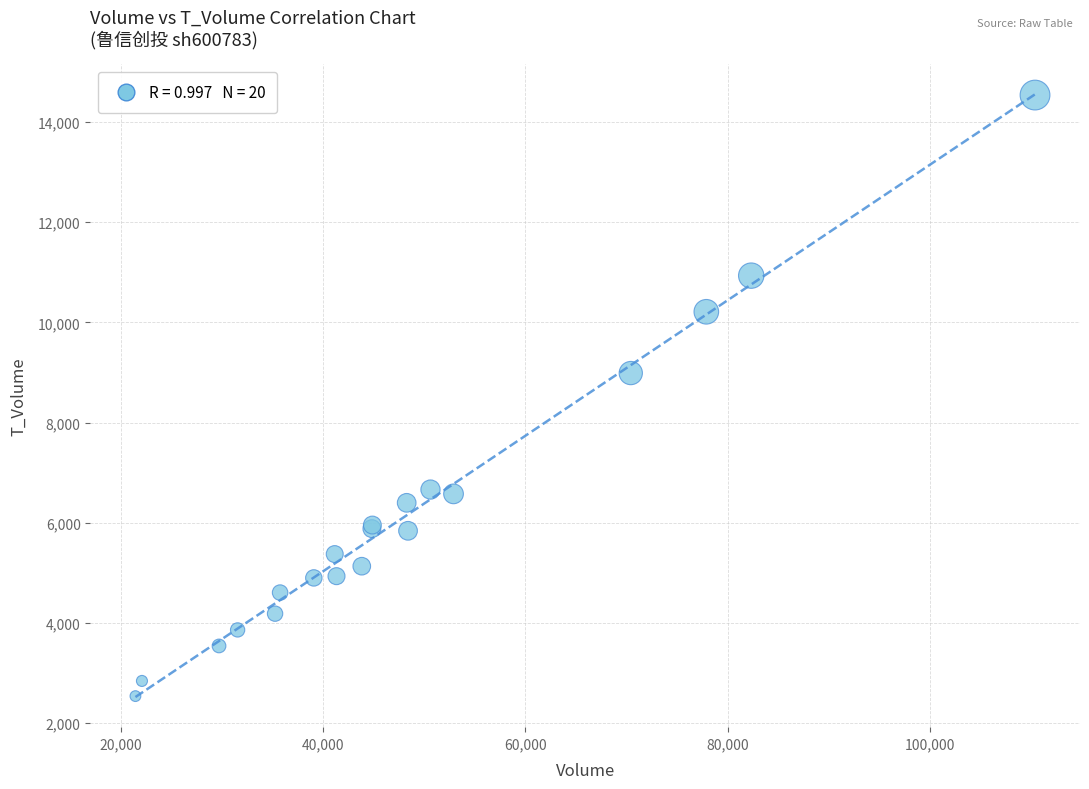

What Y value in the scatter plot is closest to 8538?

8988